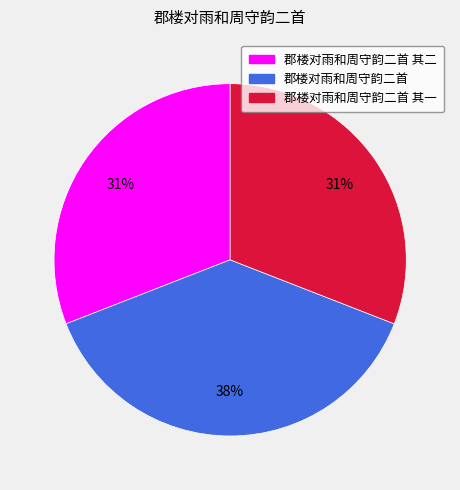

Combined, do 郡楼对雨和周守韵二首 其二 and 郡楼对雨和周守韵二首 account for over 50%?

Yes